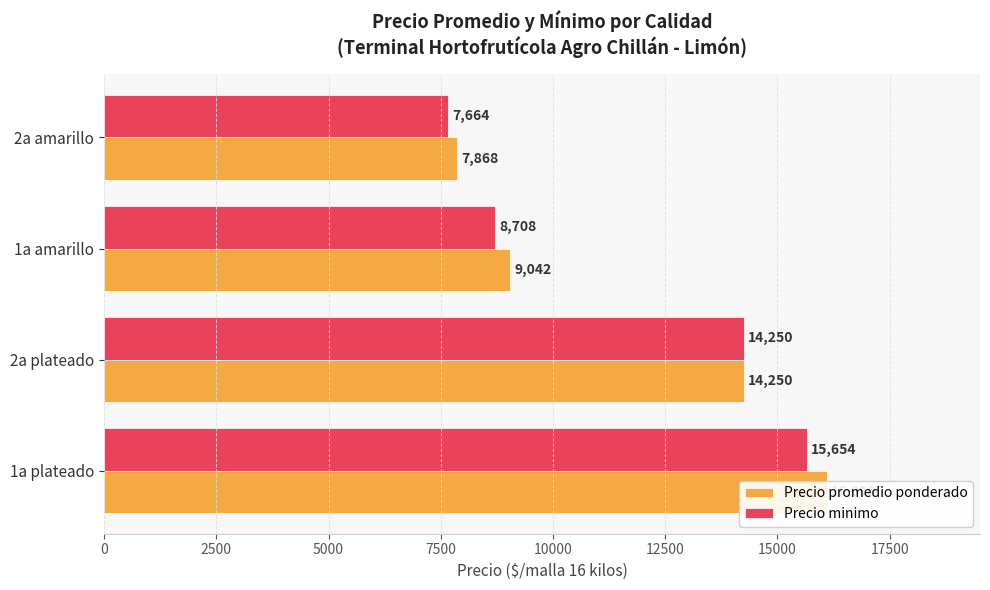

What is the difference between the maximum and minimum values in the Precio promedio ponderado series?

8228